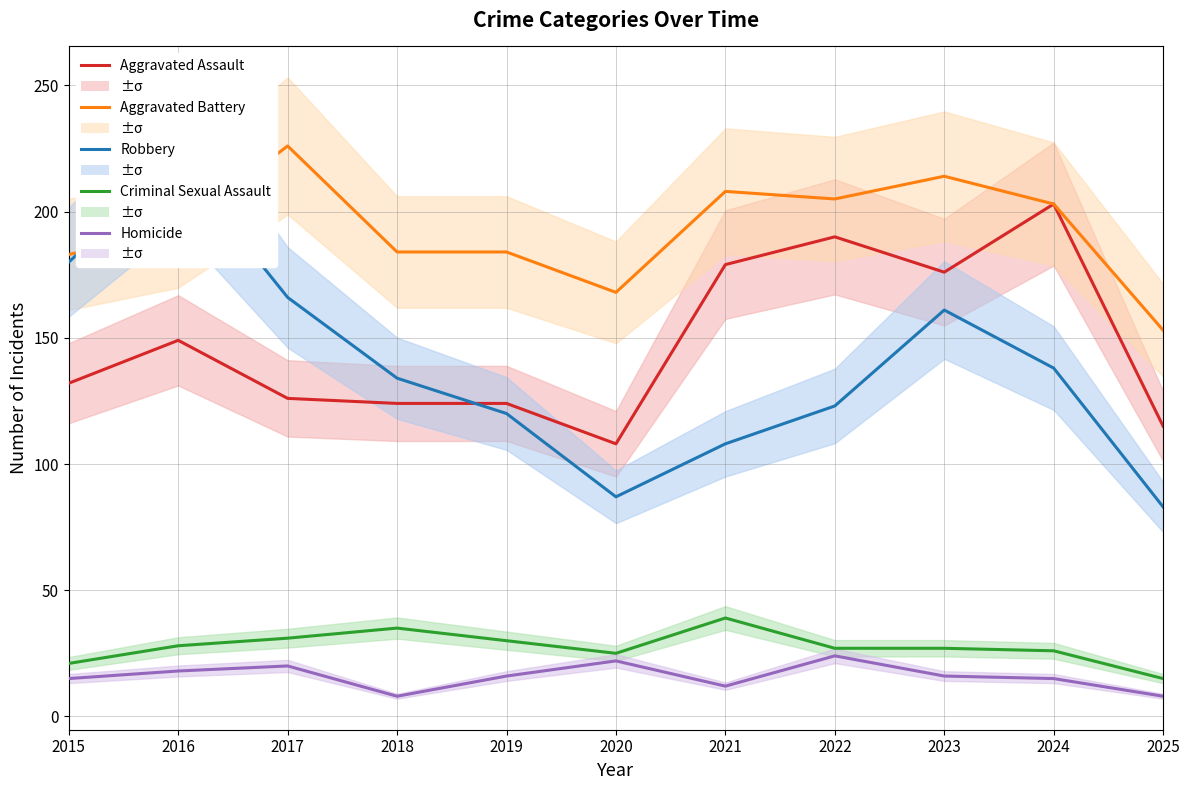

Is this an area chart (filled region under the line)?

No